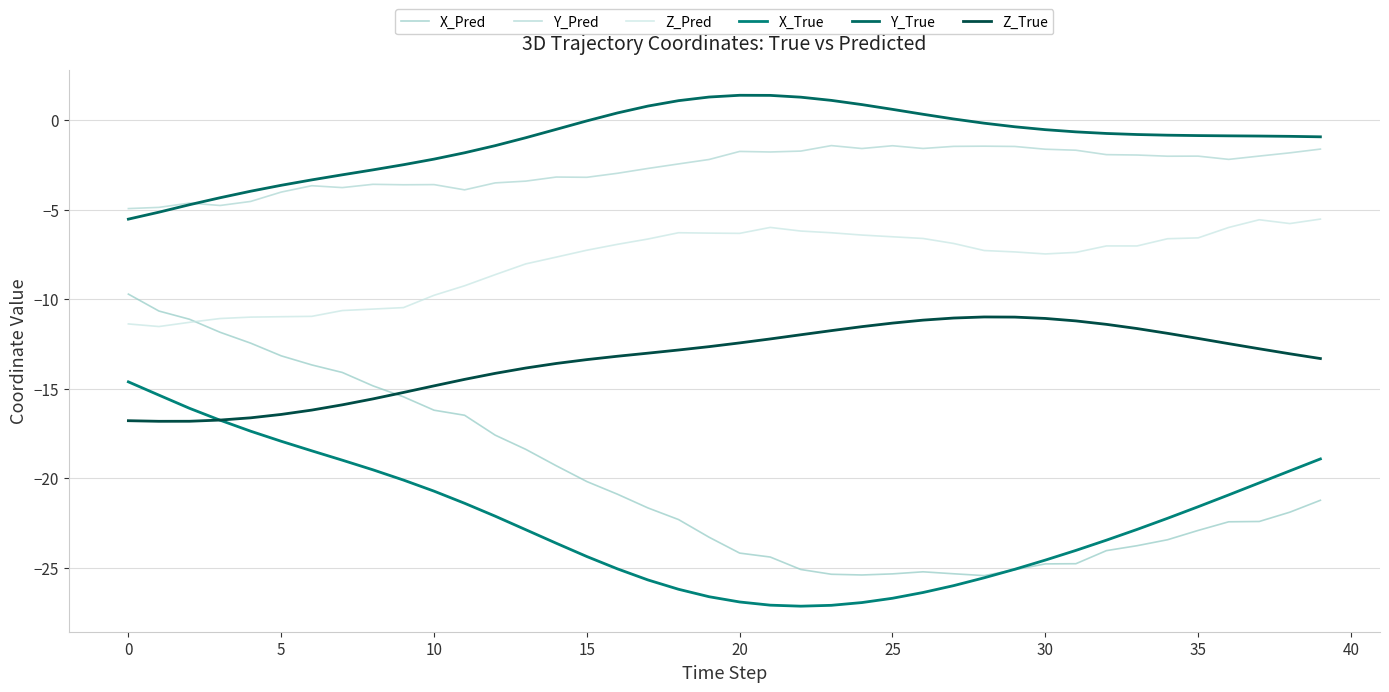

Where is Y_True nearest to the value -2?

11